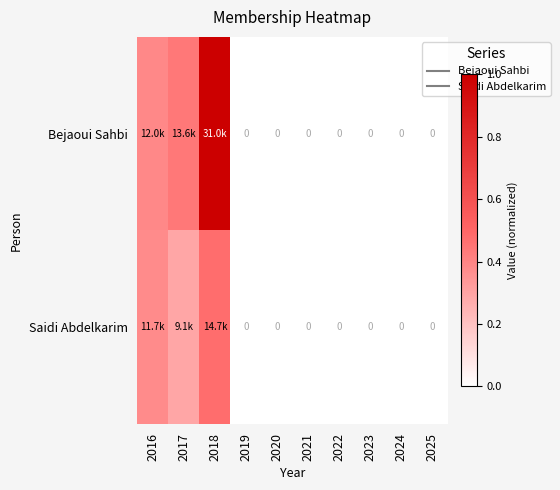

Between 2016 and 2025, which is larger?

2016